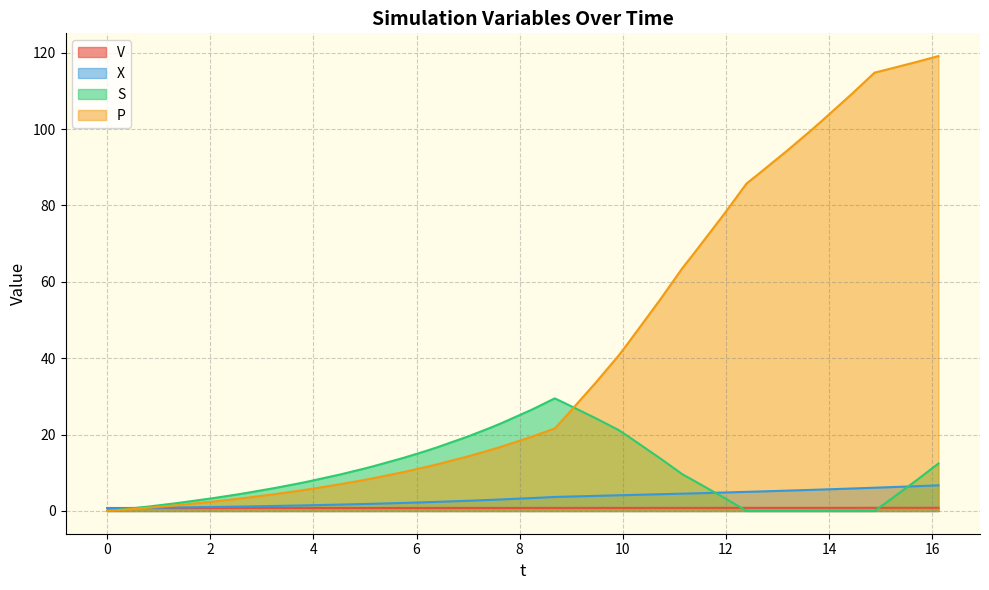

What is the maximum value shown in the chart?

119.1